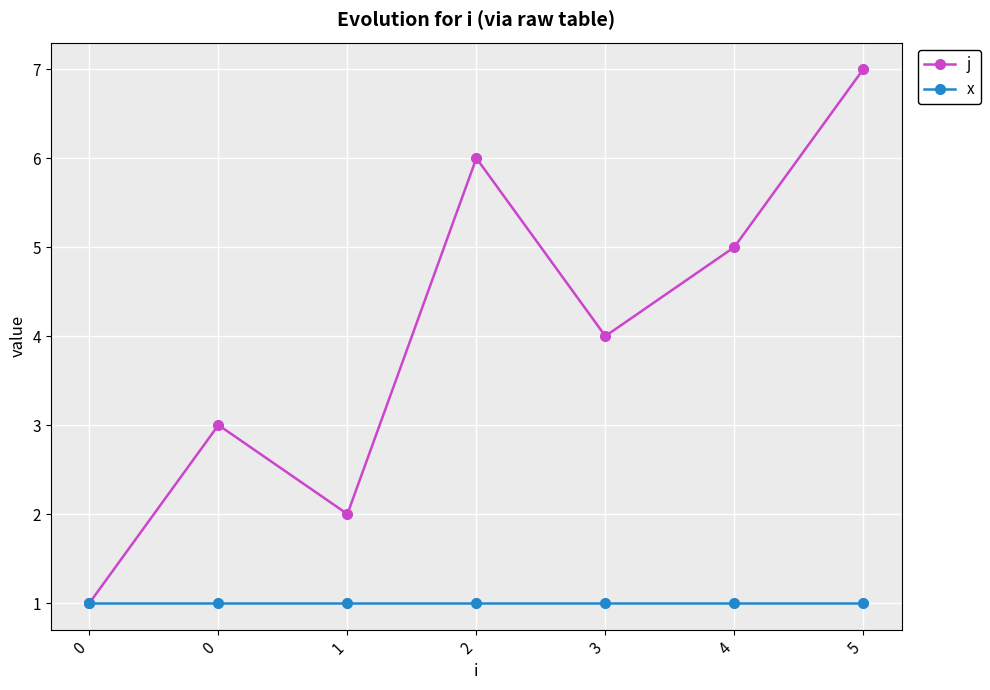

How many series are shown in this chart?

2